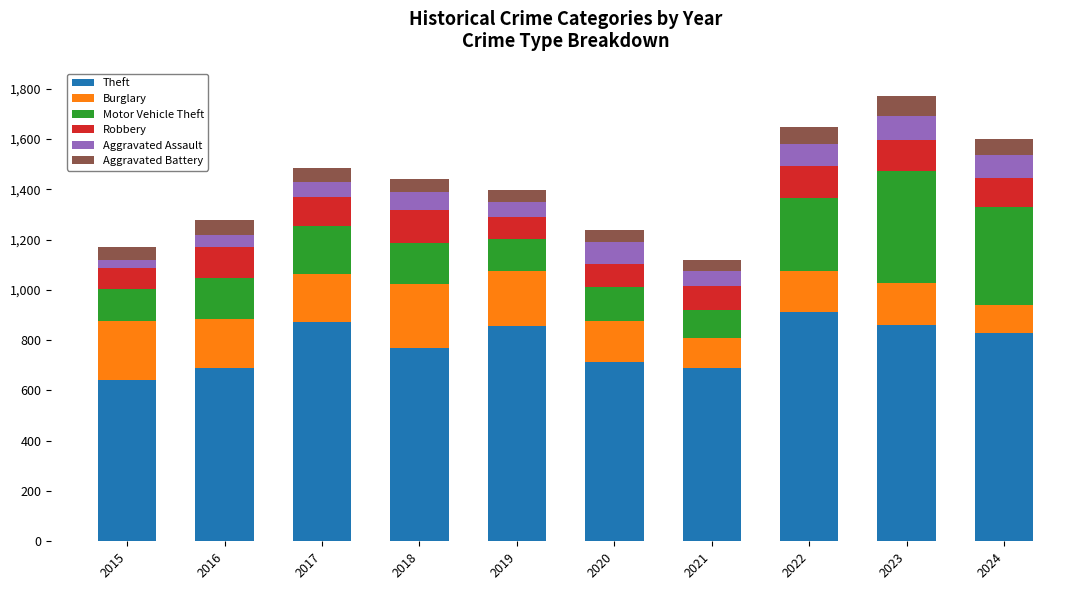

What is the difference between the Theft values at 2023 and 2020?

148